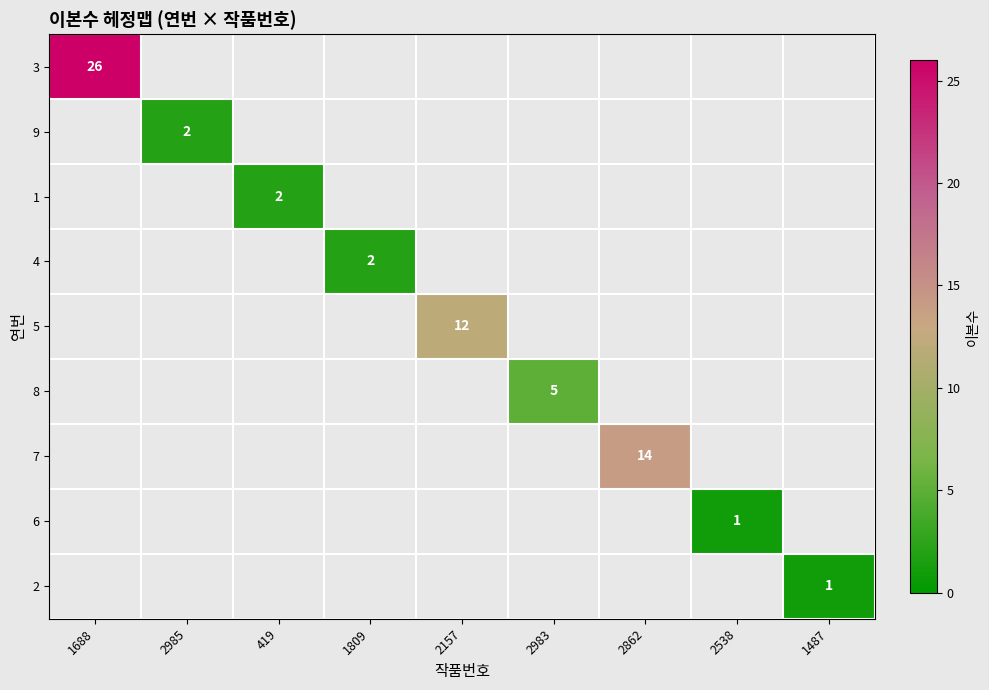

At how many categories does at least one series exceed 17?

1